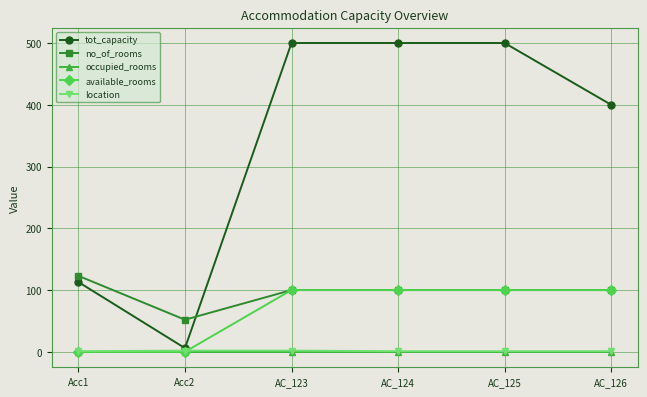

True or false: no_of_rooms and occupied_rooms cross at least once.

False